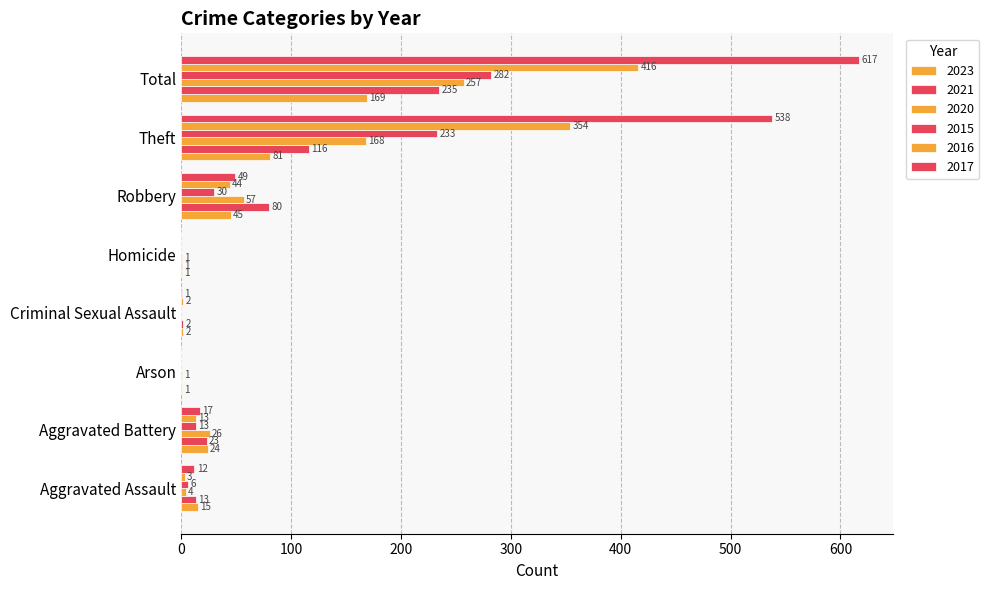

How many categories are shown in the chart?

8